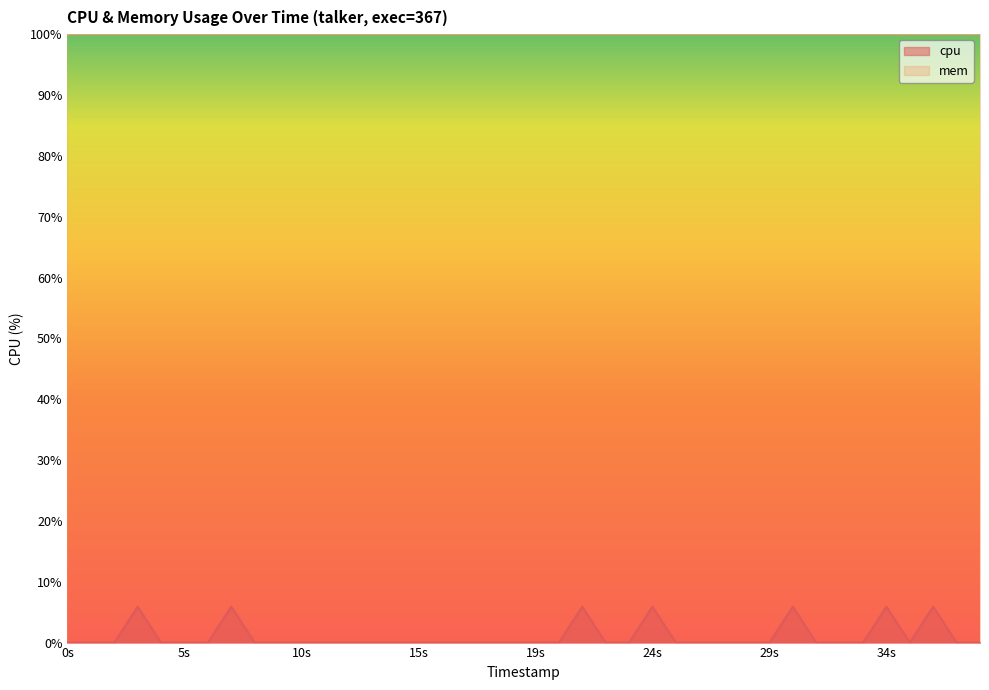

The value at 1742624292 is 0.0. True or false?

True